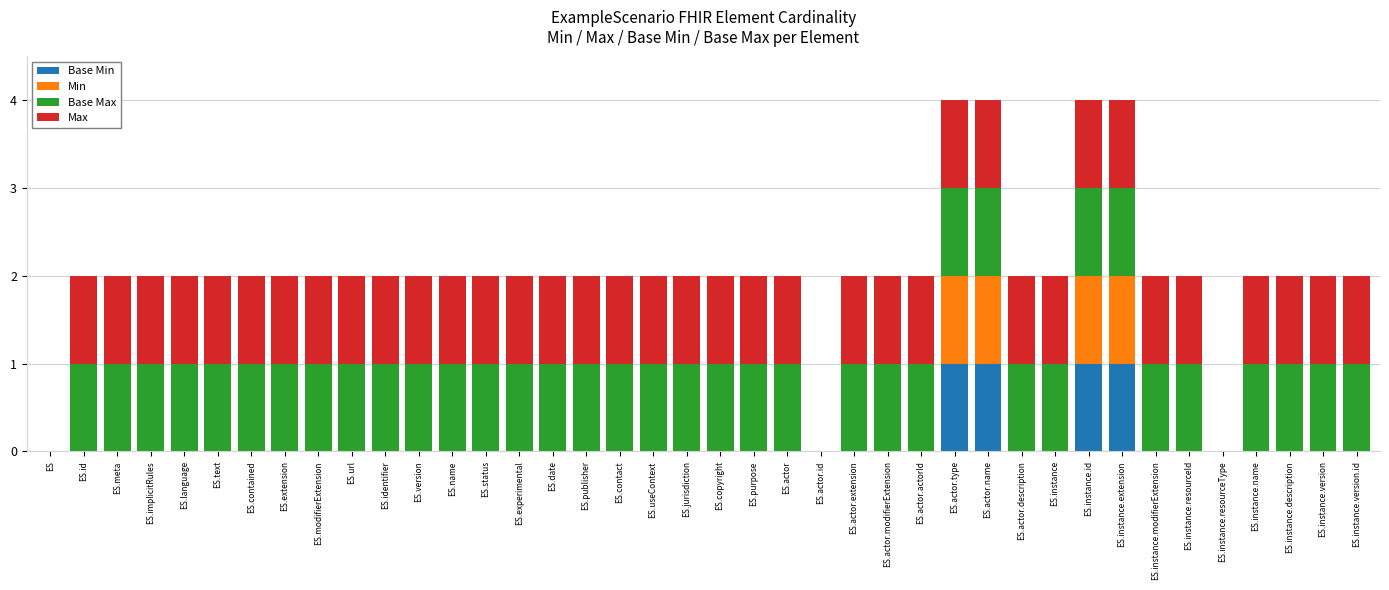

How many Base Max values are between 1 and 2?

37